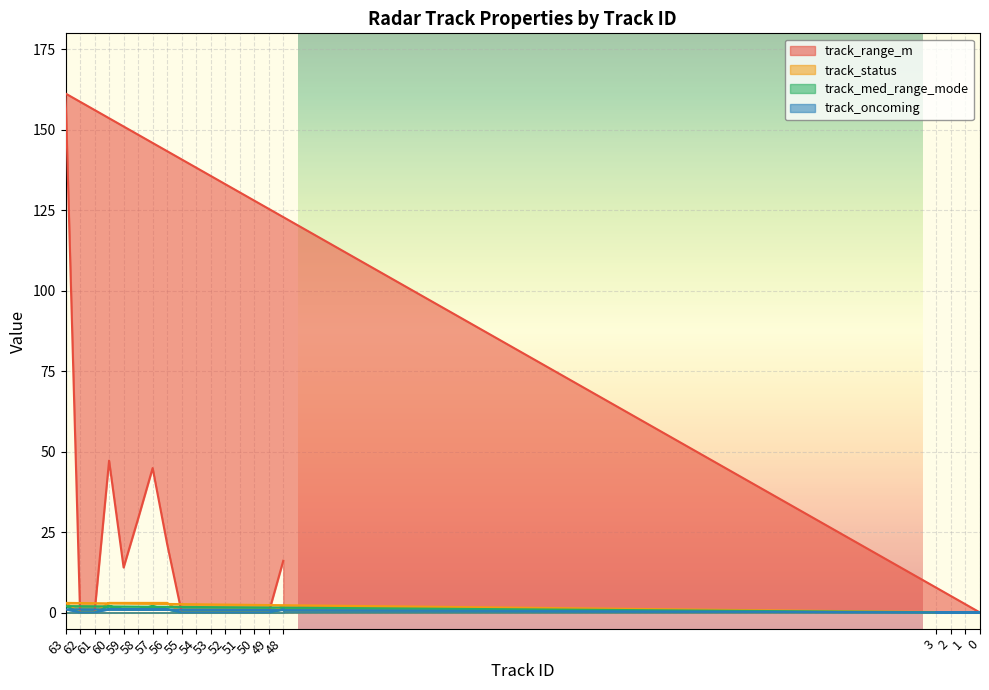

How many lines are shown in the chart?

4